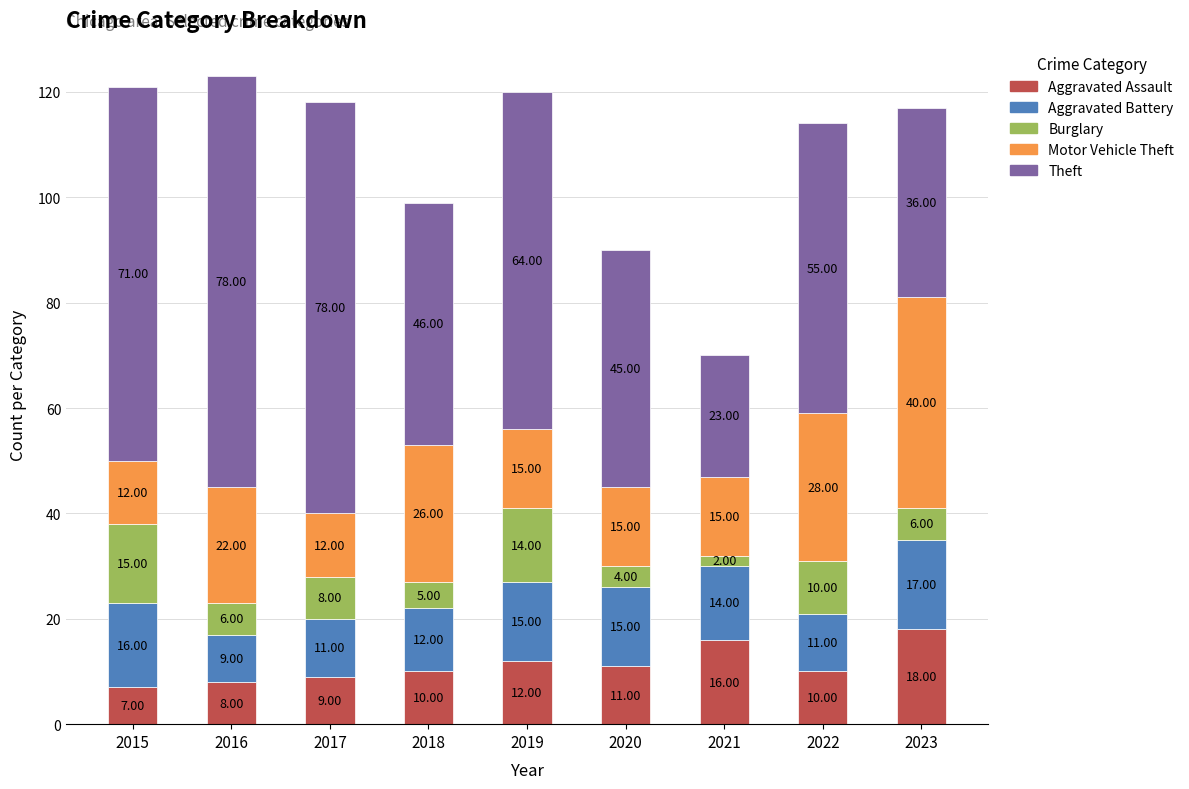

What is the total value across all series at 2022?

114